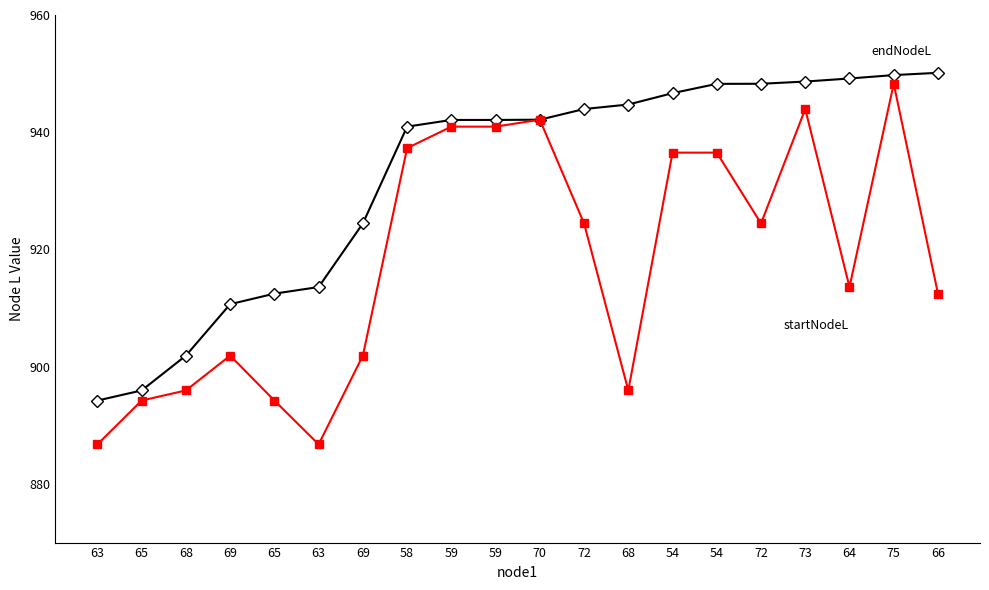

Reading left to right, extract all data points from this chart.

endNodeL: 894.2	896.0	901.9	910.7	912.5	913.6	924.4	941.0	942.1	942.1	942.1	944.0	944.7	946.7	948.3	948.3	948.6	949.2	949.7	950.1
startNodeL: 886.8	894.2	896.0	901.9	894.2	886.8	901.9	937.3	941.0	941.0	942.1	924.4	896.0	936.5	936.5	924.4	944.0	913.6	948.3	912.5